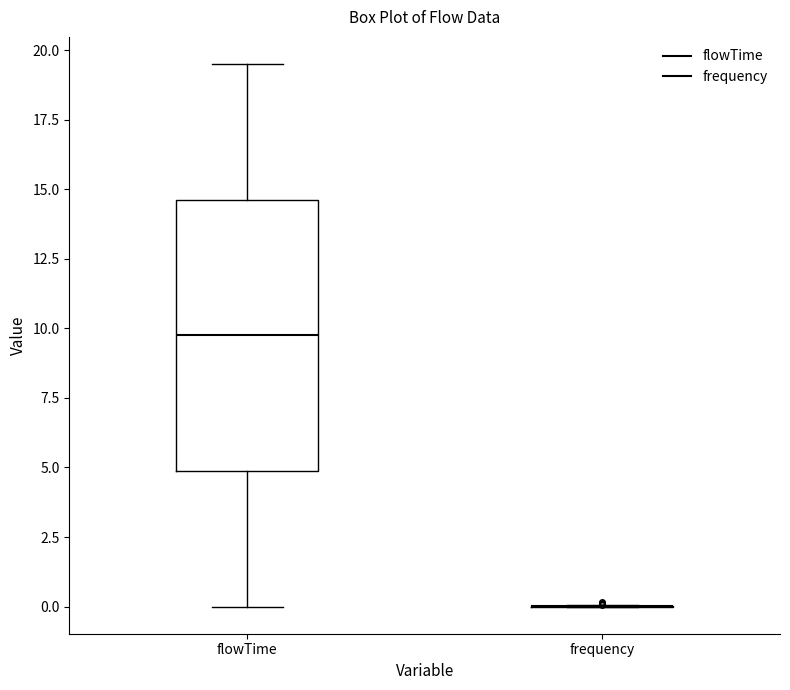

Reading left to right, transcribe this box plot: for each box, give where its median line is, the range the box spans, and where its two whiskers end, as read against the y-axis. The values are not printed on the chart, so give them approximately, as read against the axis.

flowTime: median 10.0, box 5.0 to 14.5, whiskers 0.0 to 19.5
frequency: box collapsed to a line at 0.0, whiskers 0.0 to 0.0